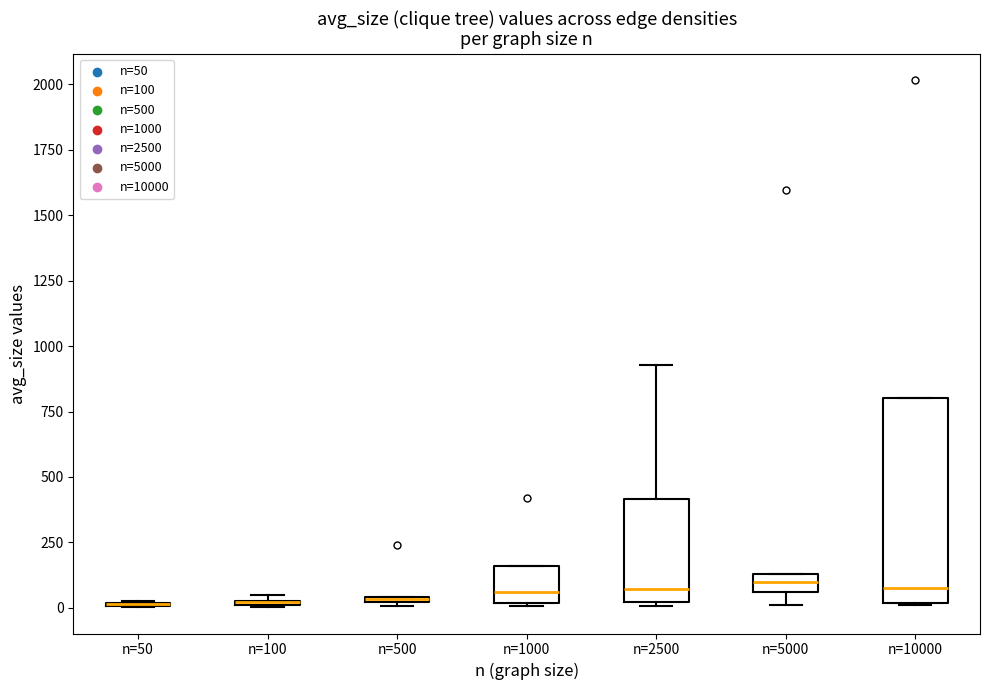

Which box is the tallest, from its lower edge to its upper edge?

n=10000